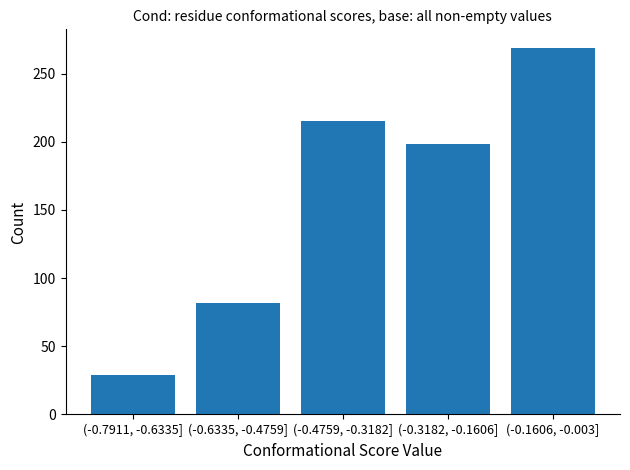

Reading right to left, what are all the values shown in this chart?

269	198	215	82	29